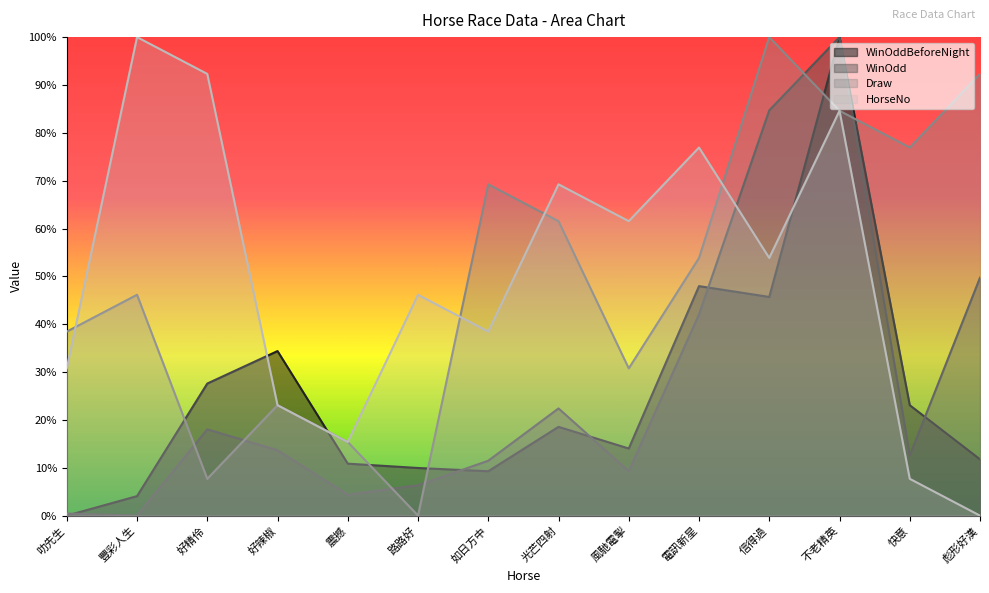

How many intersections are there between WinOddBeforeNight and Draw?

6